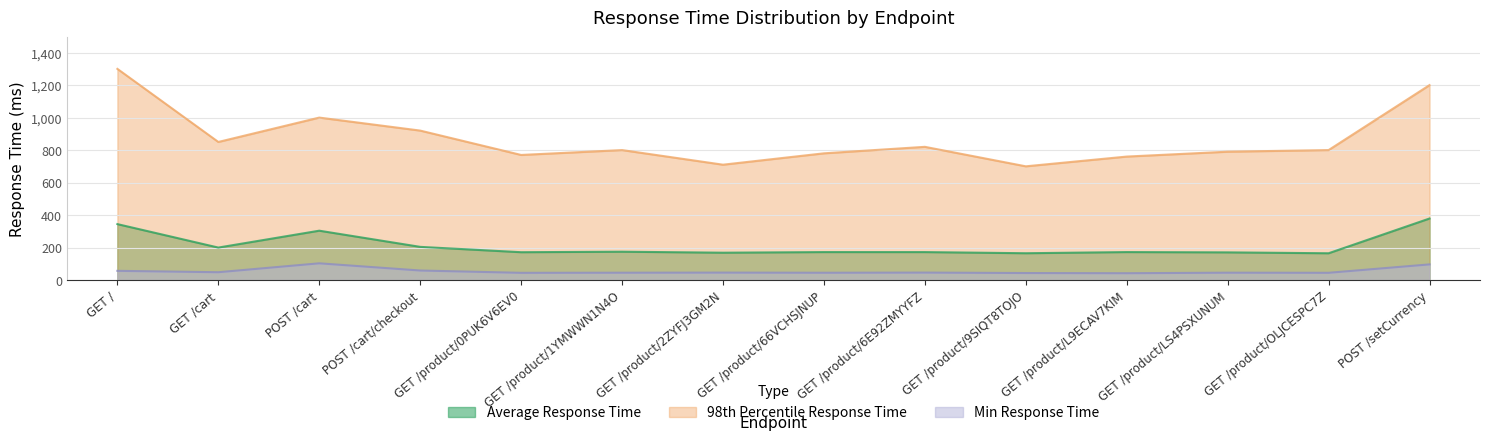

List the series in order of their peak value, lowest first.

Min Response Time, Average Response Time, 98th Percentile Response Time